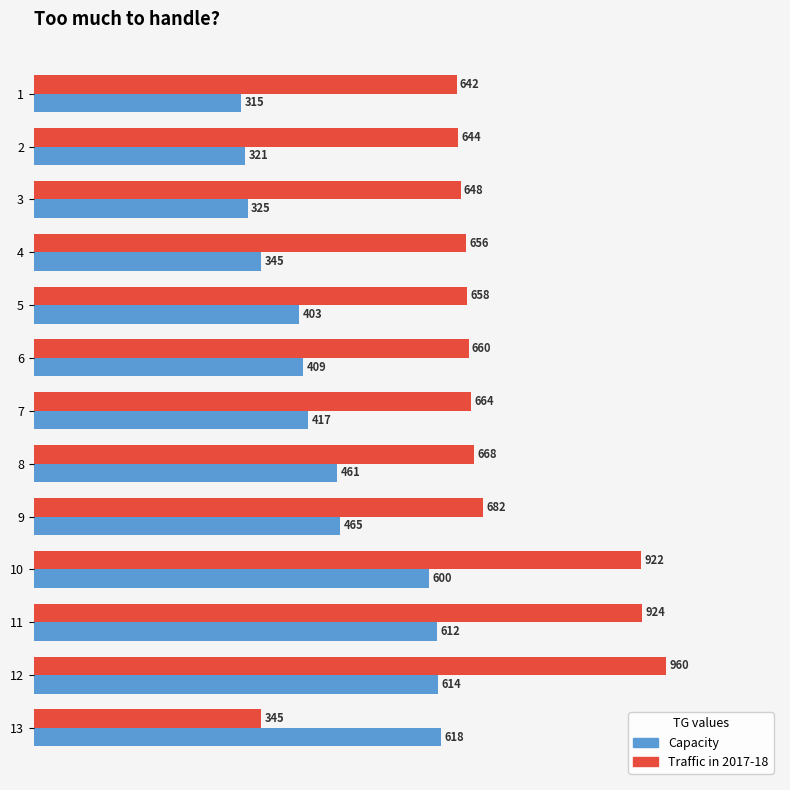

What is the difference between the highest and lowest values at 12?

346